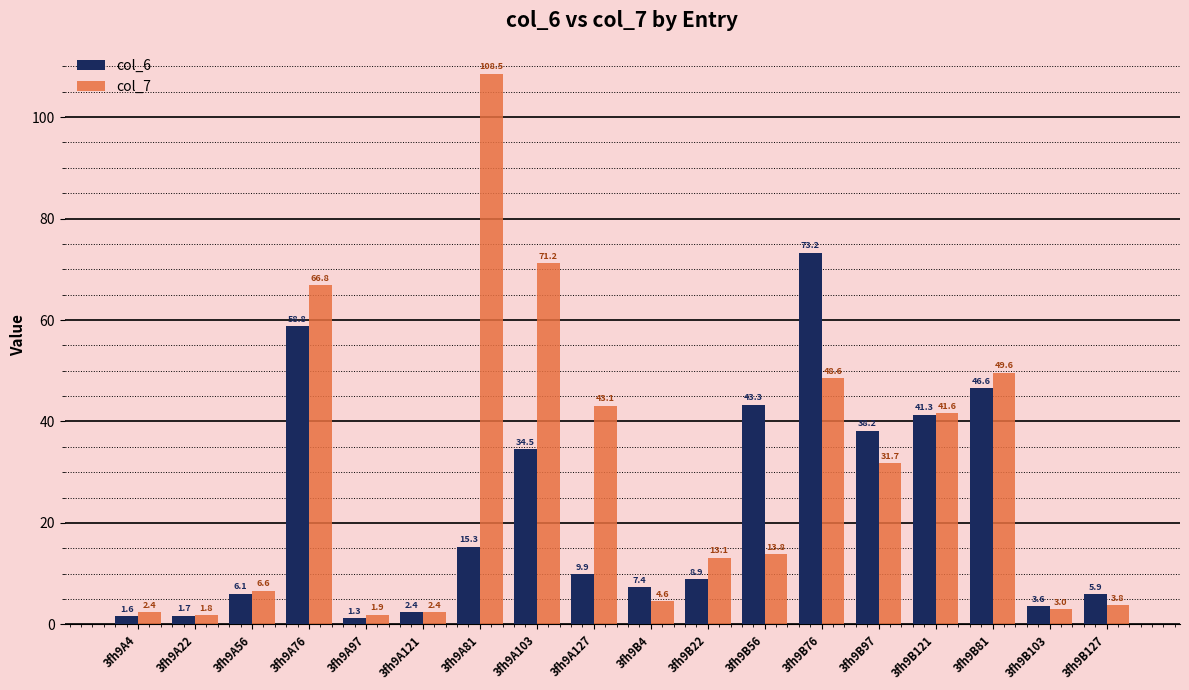

At which label is col_6 closest to 37?

3fh9B97